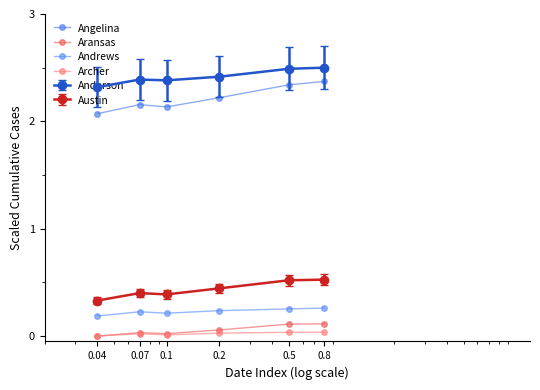

True or false: Aransas and Angelina cross at least once.

False